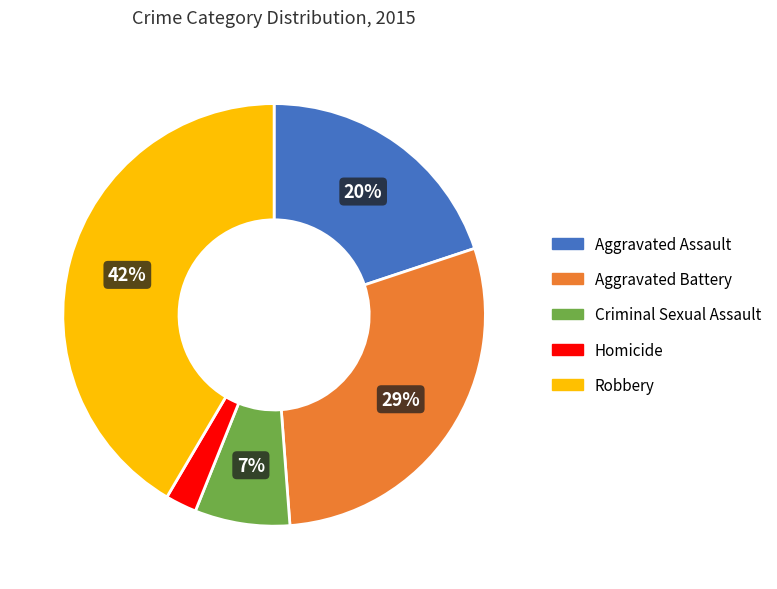

Between Criminal Sexual Assault and Aggravated Assault, which is larger?

Aggravated Assault